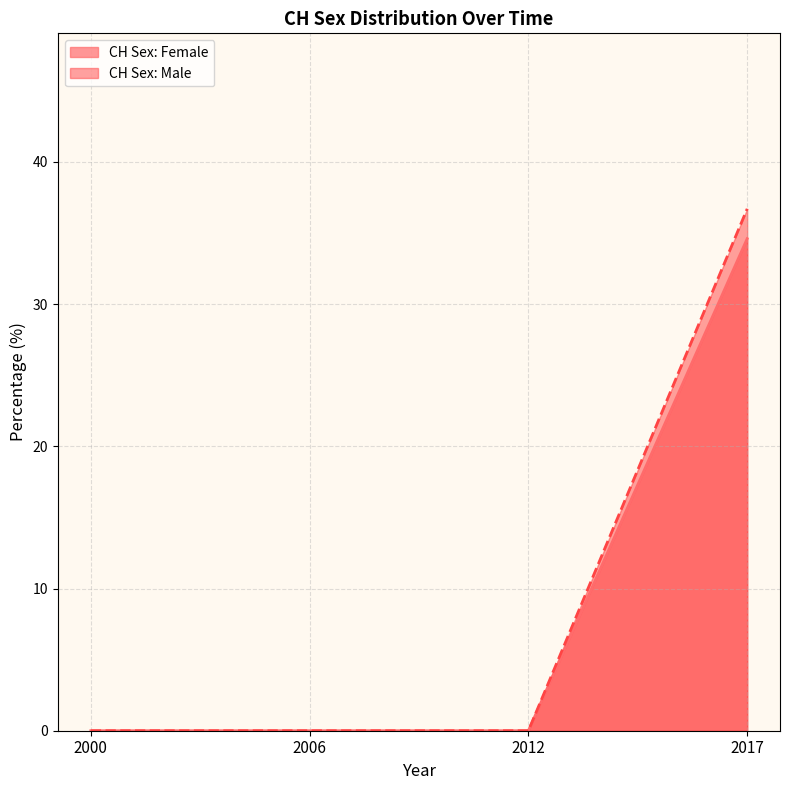

Is the value of CH Sex: Female at 2017 greater than the value of CH Sex: Male at 2017?

No